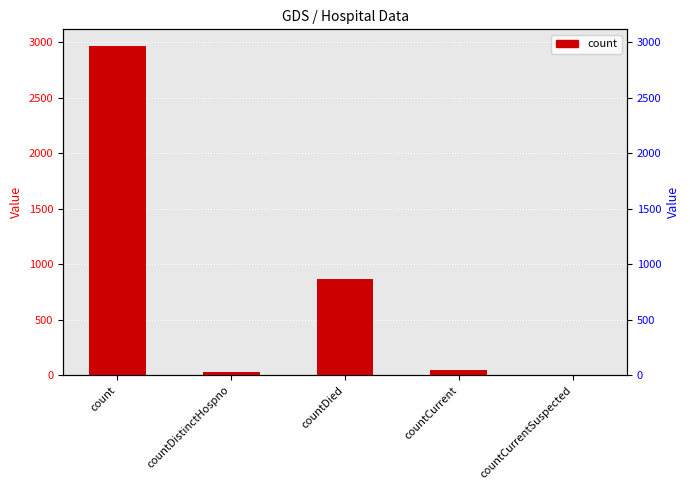

List the labels in order of value, smallest first.

countCurrentSuspected, countDistinctHospno, countCurrent, countDied, count